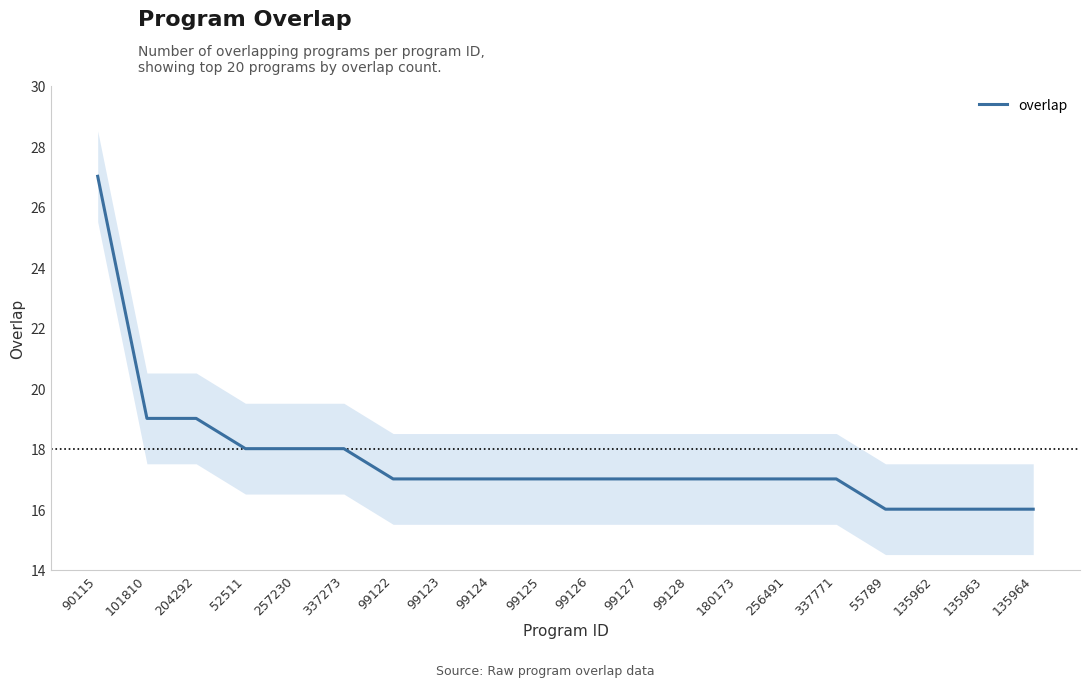

Reading left to right, list all the values displayed in this chart.

90115=27	101810=19	204292=19	52511=18	257230=18	337273=18	99122=17	99123=17	99124=17	99125=17	99126=17	99127=17	99128=17	180173=17	256491=17	337771=17	55789=16	135962=16	135963=16	135964=16